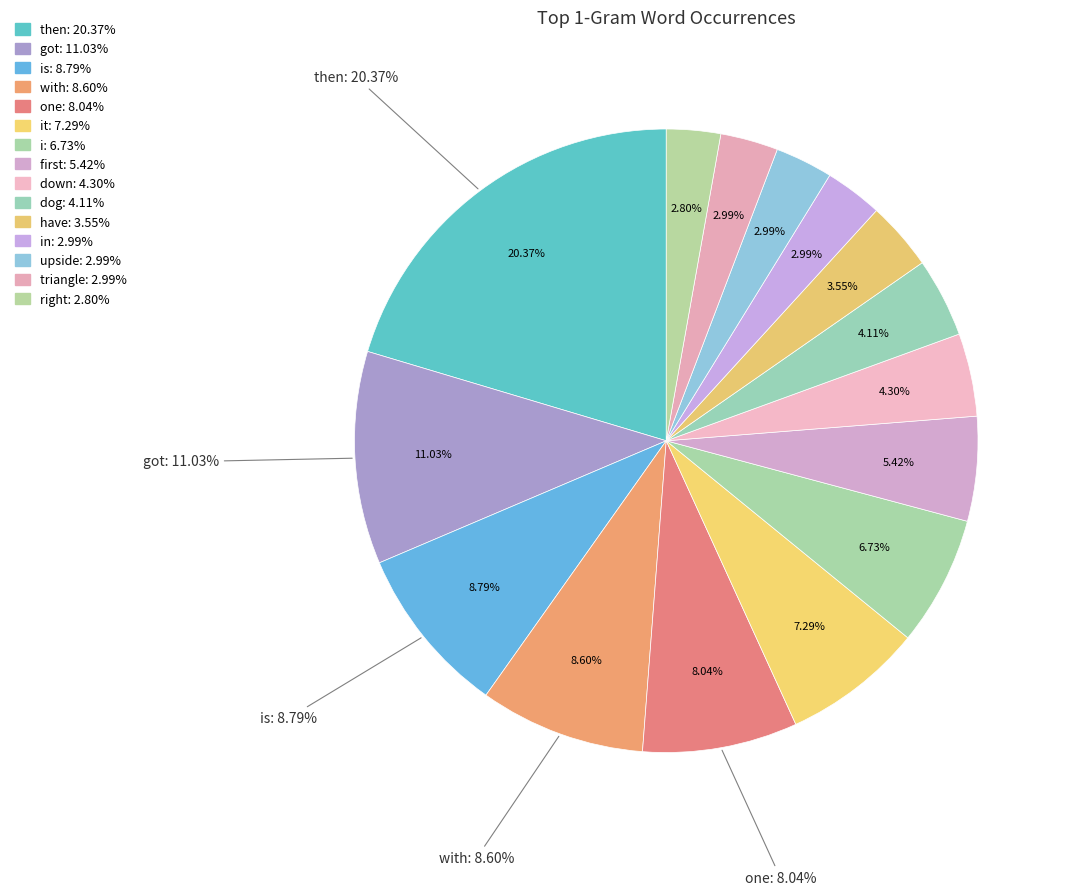

What portion of the pie excludes got?

89.0%